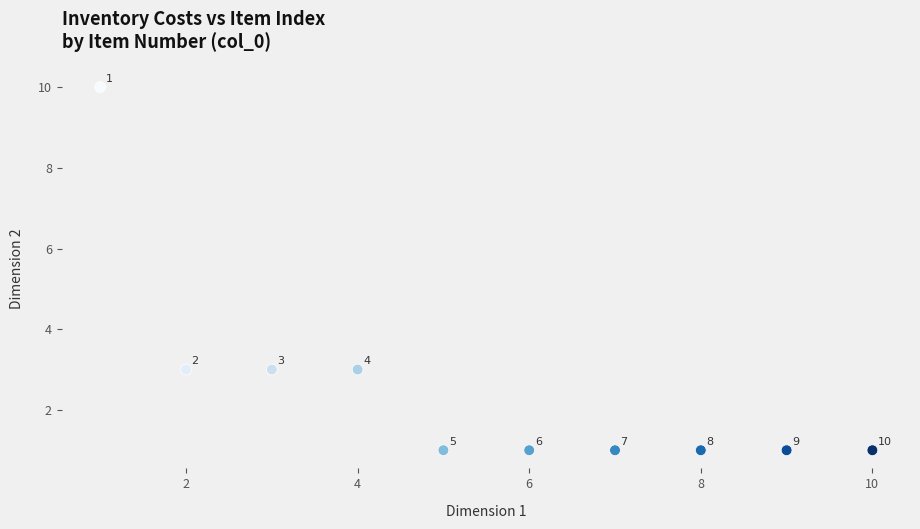

What Y value in the scatter plot is closest to 5?

3